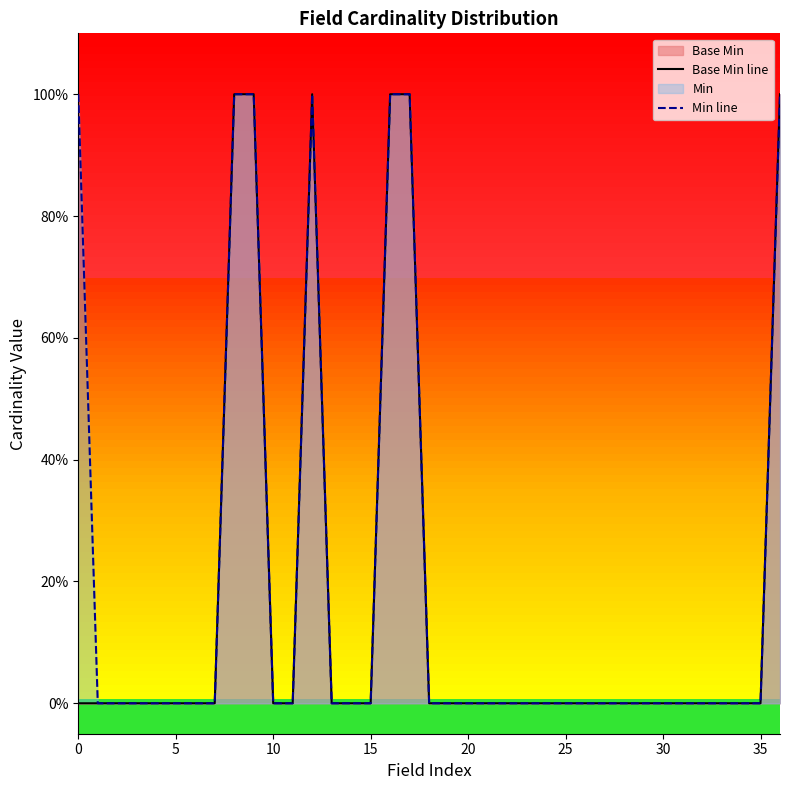

What is the label of the 20th point from the left?

19